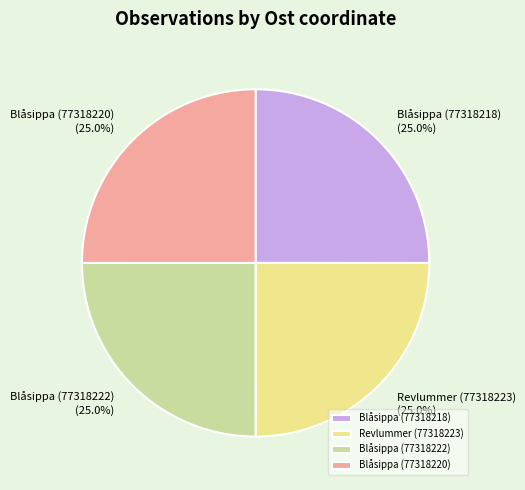

What percentage is the Blåsippa (77318218) slice, to the nearest percent?

25%